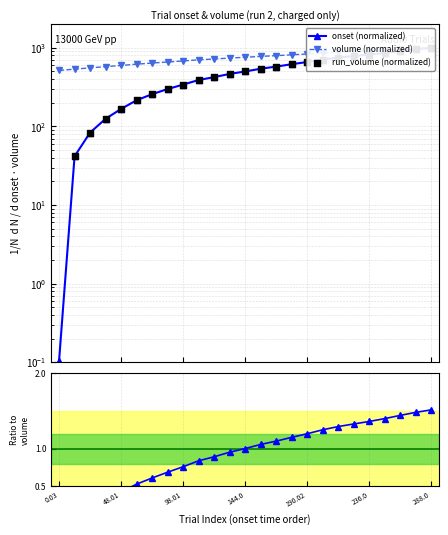

Is the value of run_volume (normalized) at 288.0 greater than the value of Ratio onset/volume at 9?

Yes